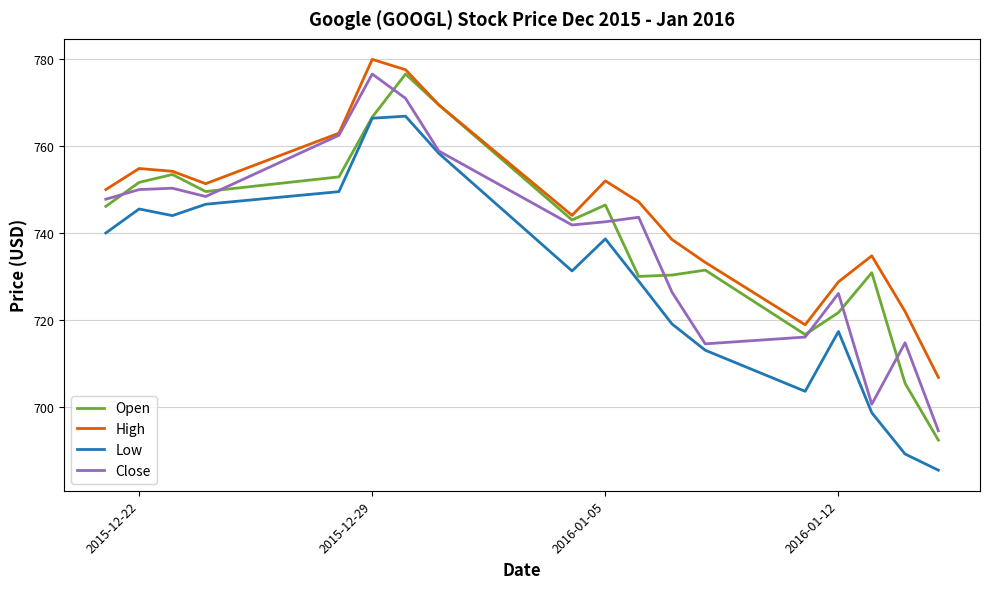

What is the maximum value for Low?

766.9